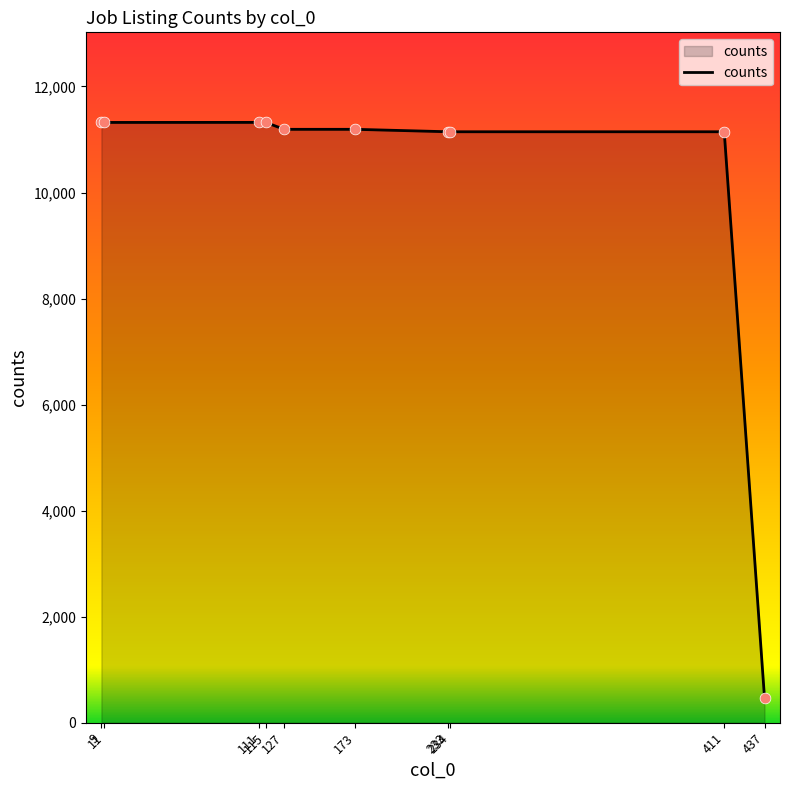

What is the change in value from 127 to 411?

-46